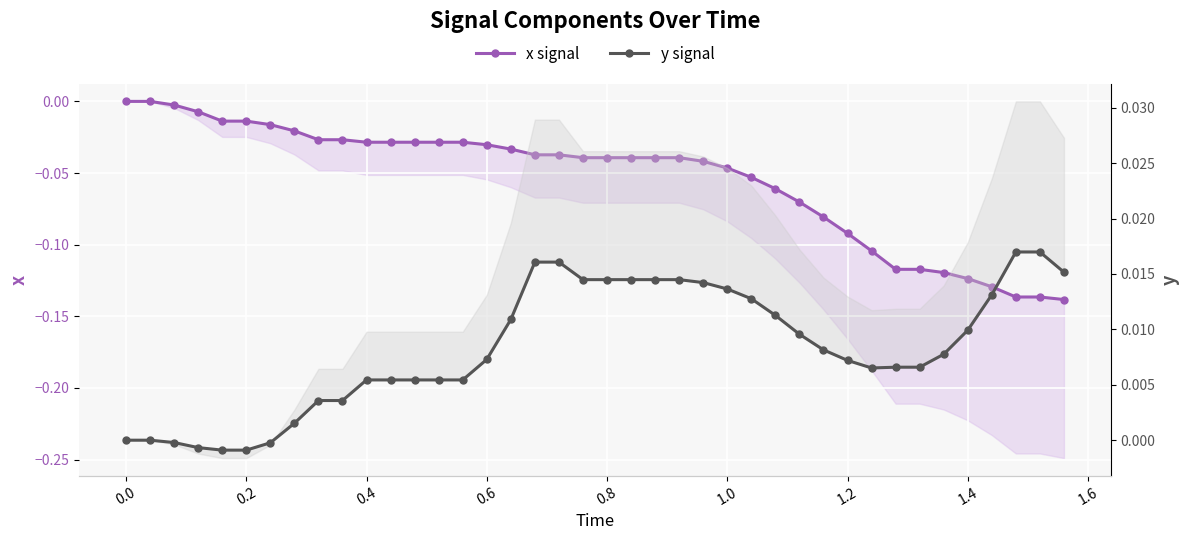

How many values in y signal are below zero?

5